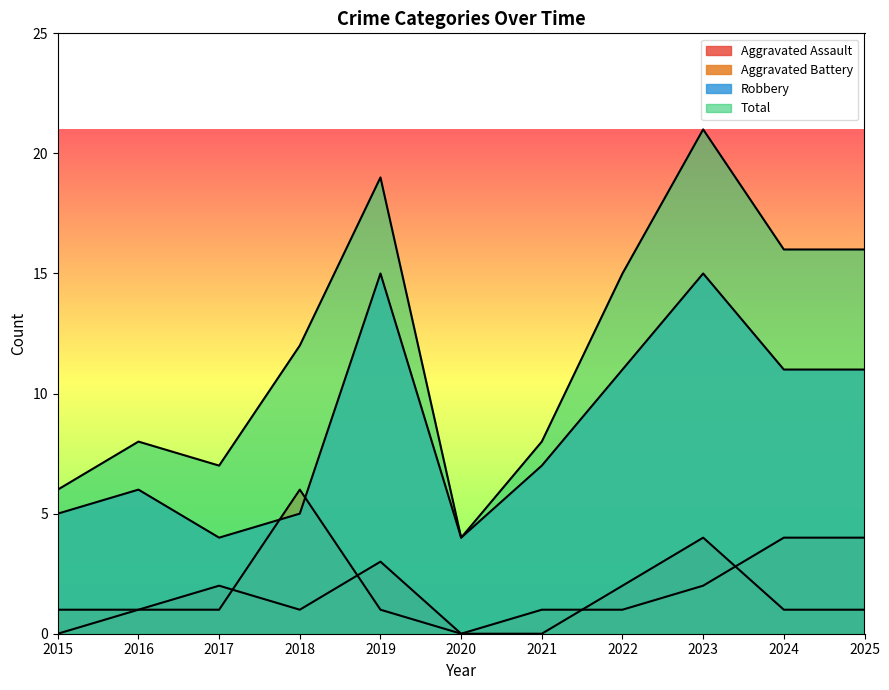

At which category does the chart reach its peak across all series?

2023